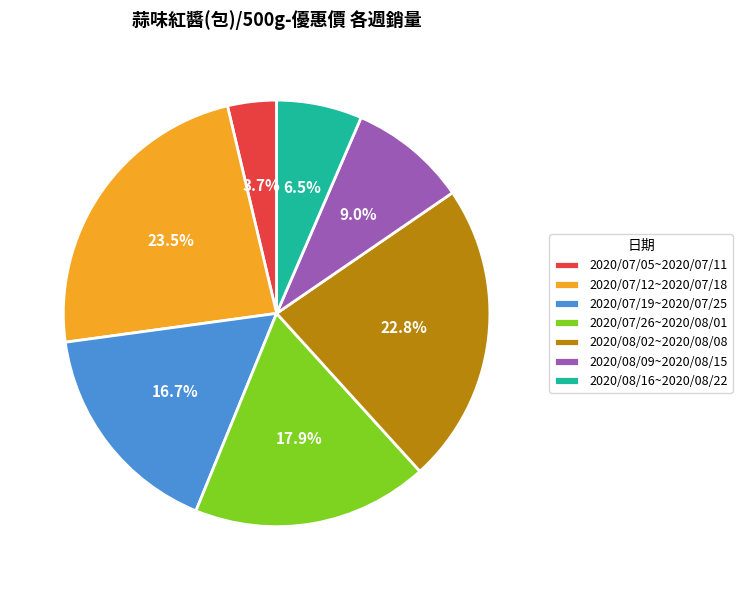

To the nearest percent, what is the difference between the 2020/07/26~2020/08/01 and 2020/07/12~2020/07/18 slice percentages?

6%